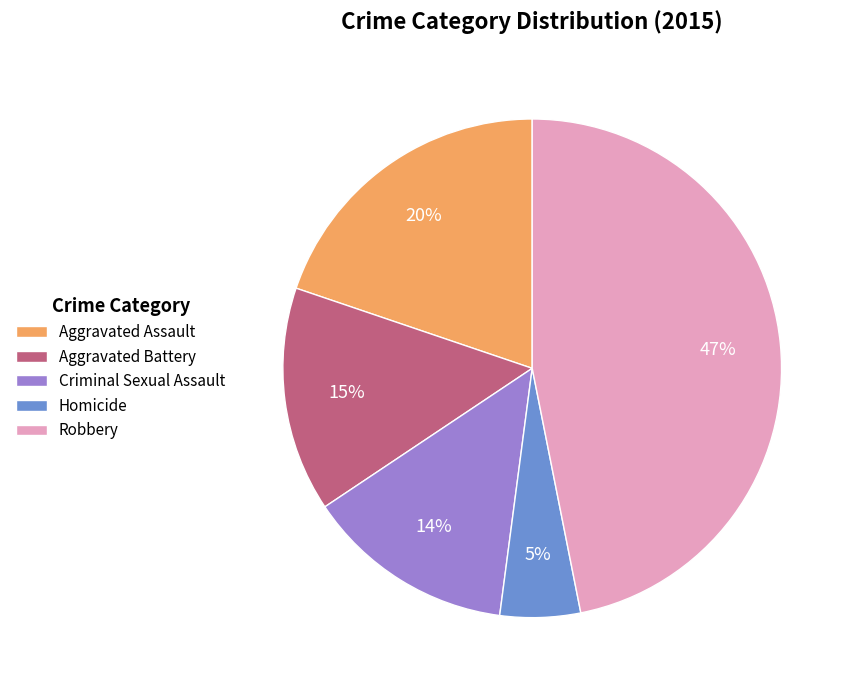

Do Aggravated Battery and Homicide together represent more than half of the pie?

No